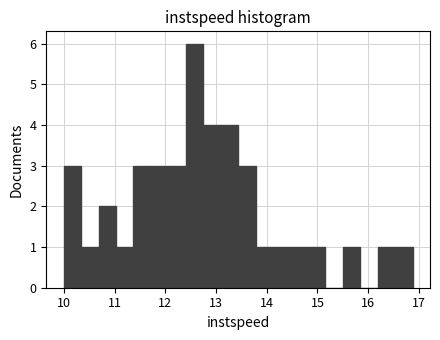

Read against the x-axis, roughly where is the centre of the tallest bar?

12.6